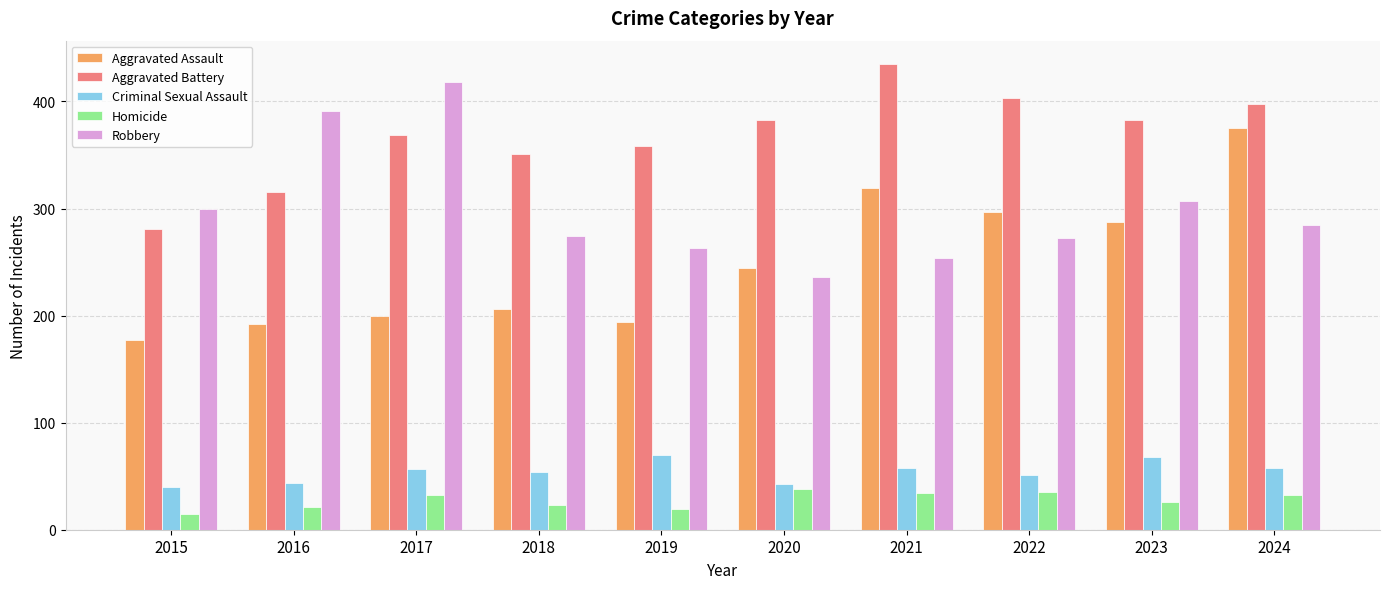

List the series in order of their peak value, lowest first.

Homicide, Criminal Sexual Assault, Aggravated Assault, Robbery, Aggravated Battery